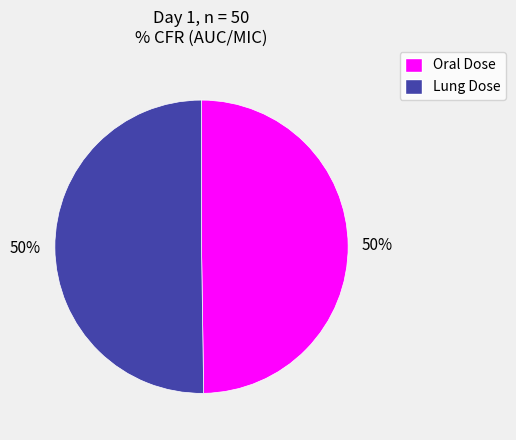

Is it true that Oral Dose is 50% of the pie?

True